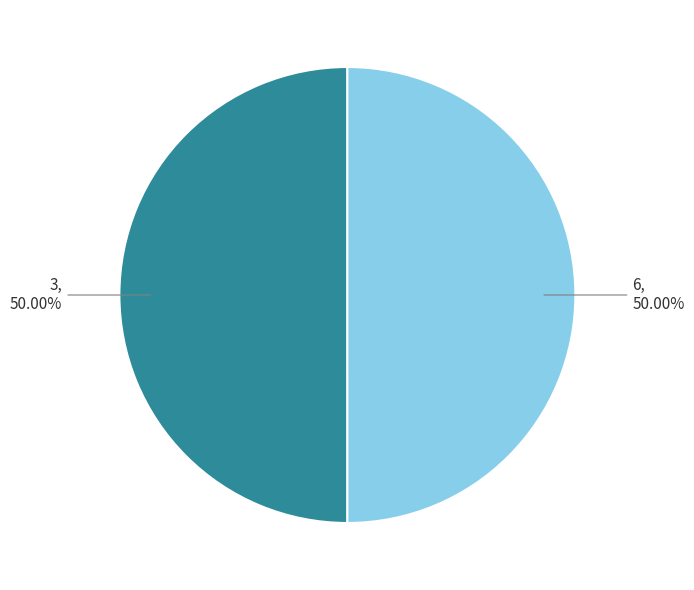

Count the number of slices in the pie.

2